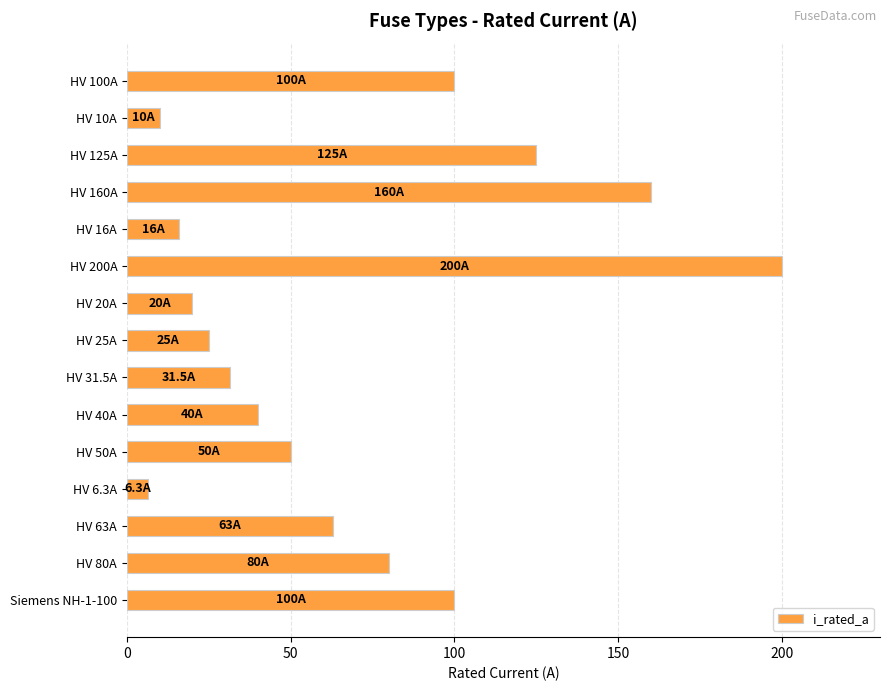

What is the difference between the maximum and second lowest values?

190.0